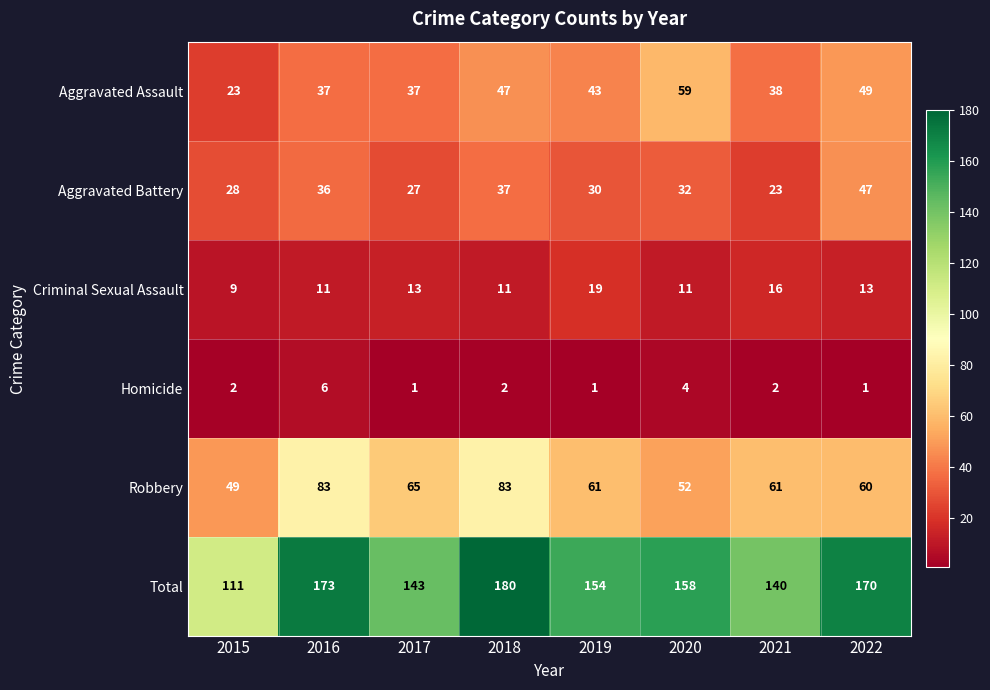

What is the average value of the Total series?

154